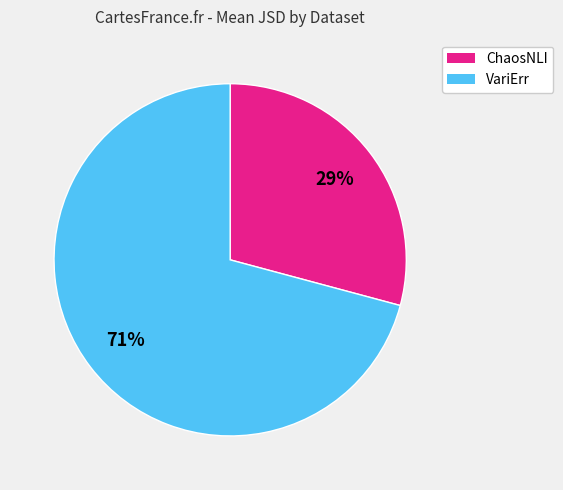

To the nearest percent, what is the difference between the largest and smallest slice percentages?

42%